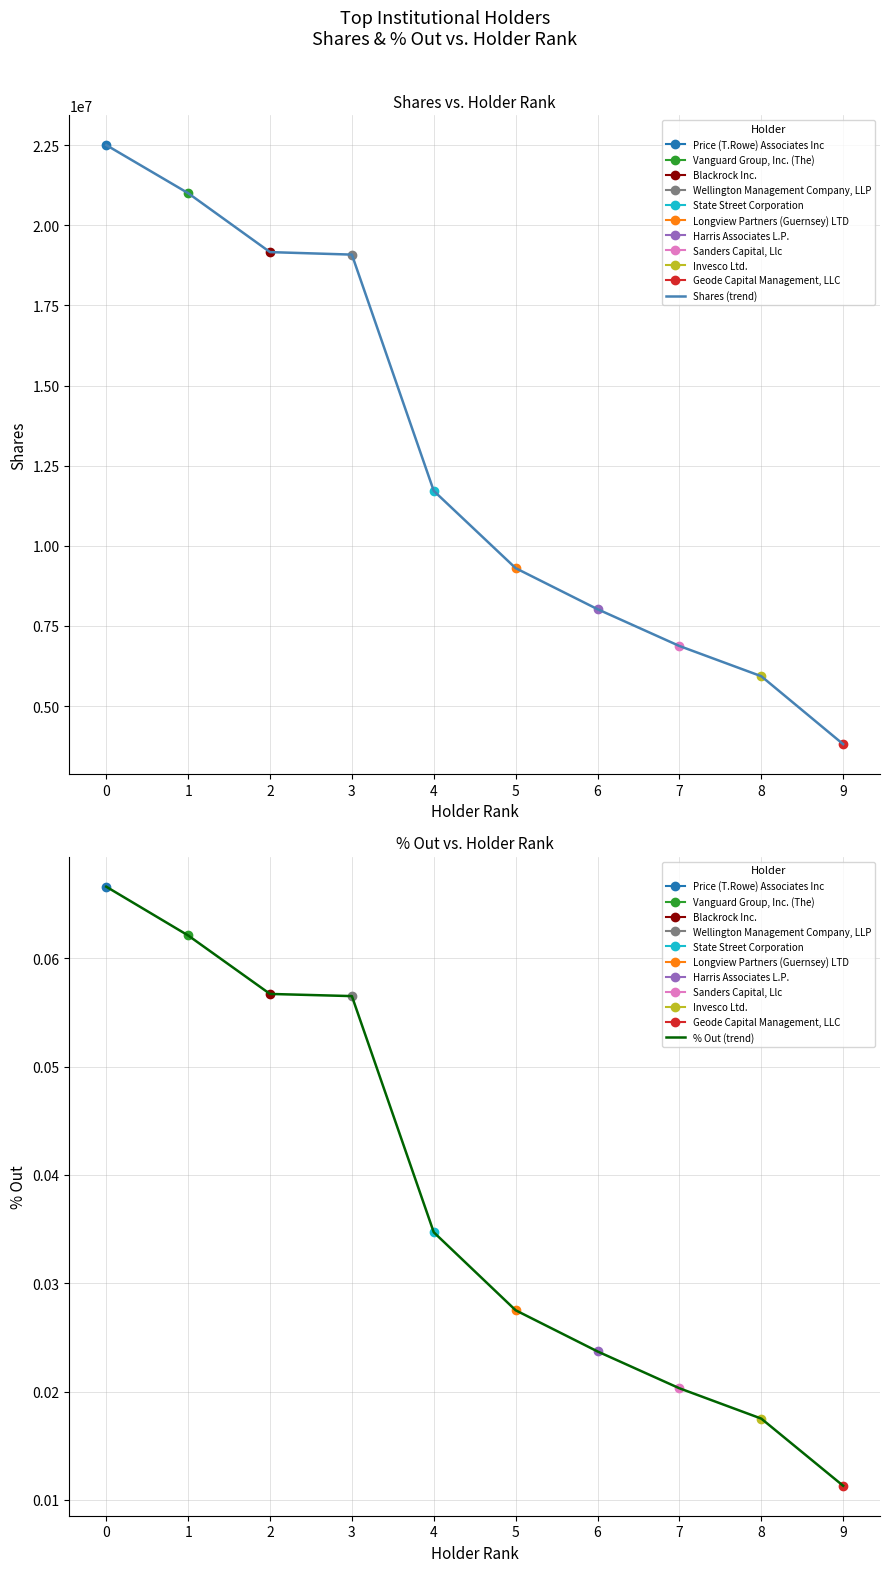

True or false: % Out (trend) has more than 1 points higher than both neighbors.

False